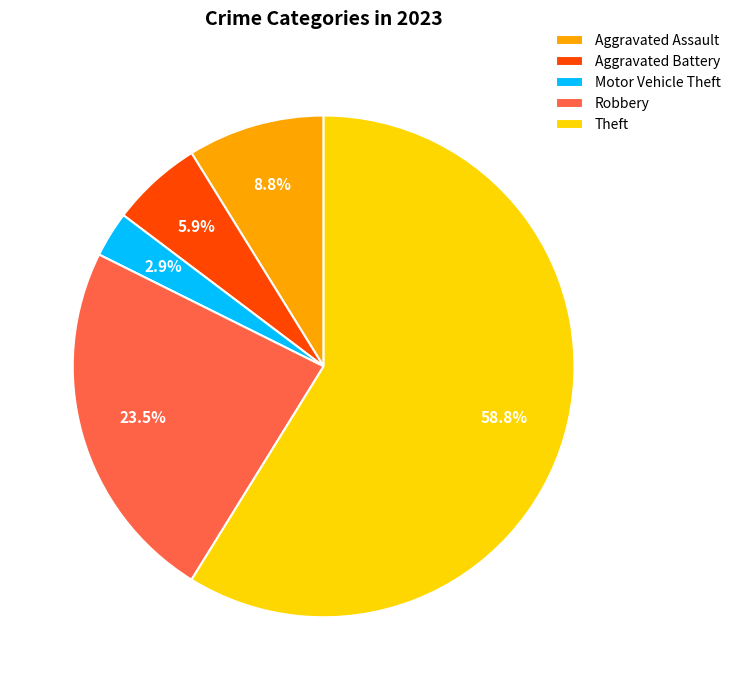

The Aggravated Battery slice represents 1% of the pie. True or false?

False